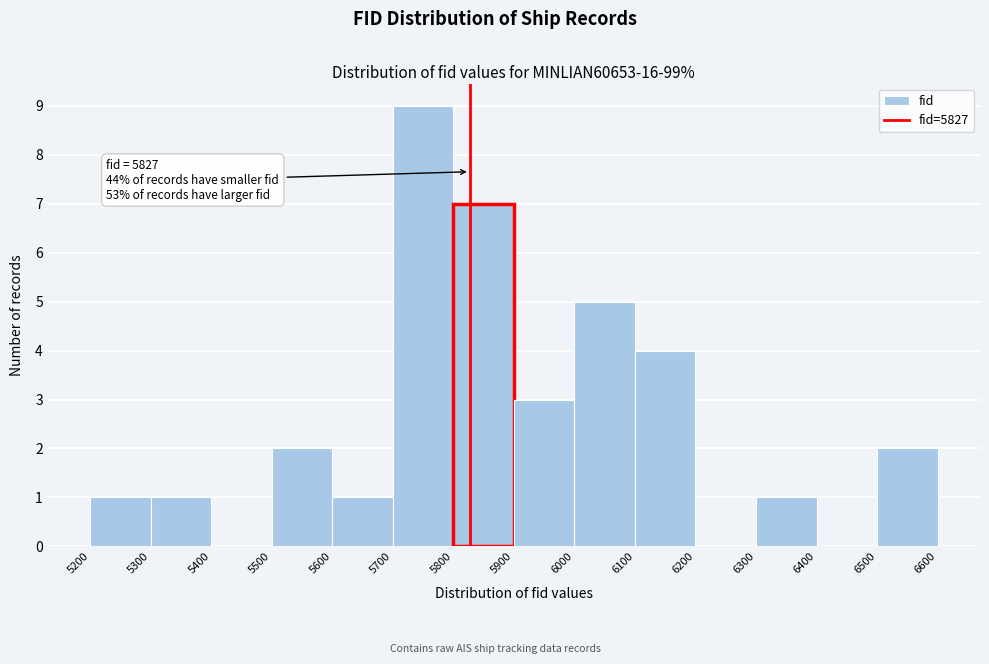

Over which range of the x-axis is the bar tallest?

5700 to 5800